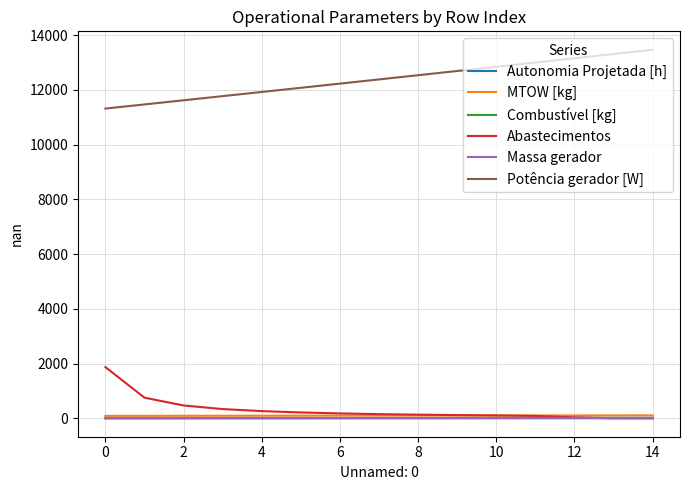

True or false: Potência gerador [W] and Combustível [kg] cross at least once.

False